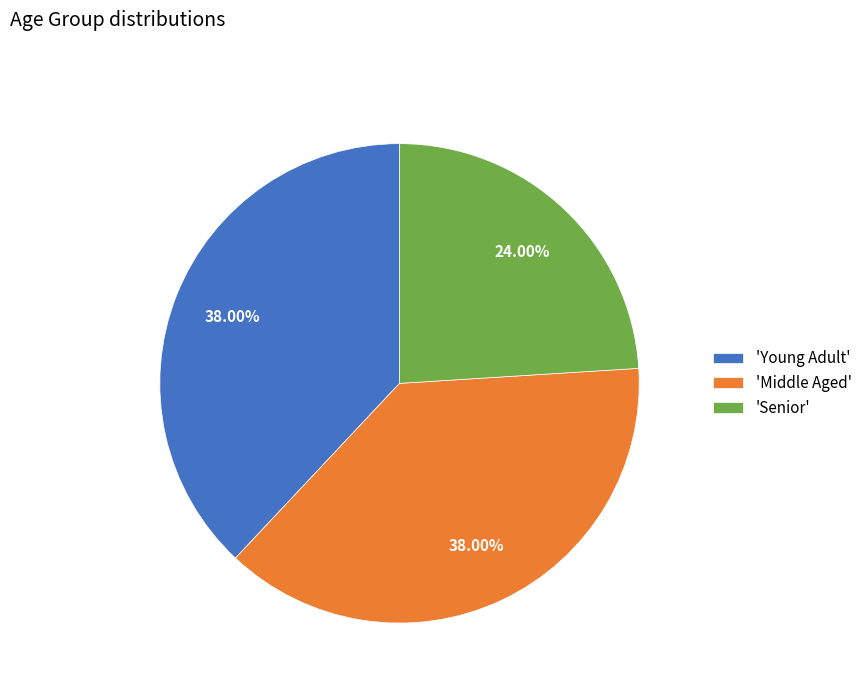

Is there a majority slice in this chart?

No